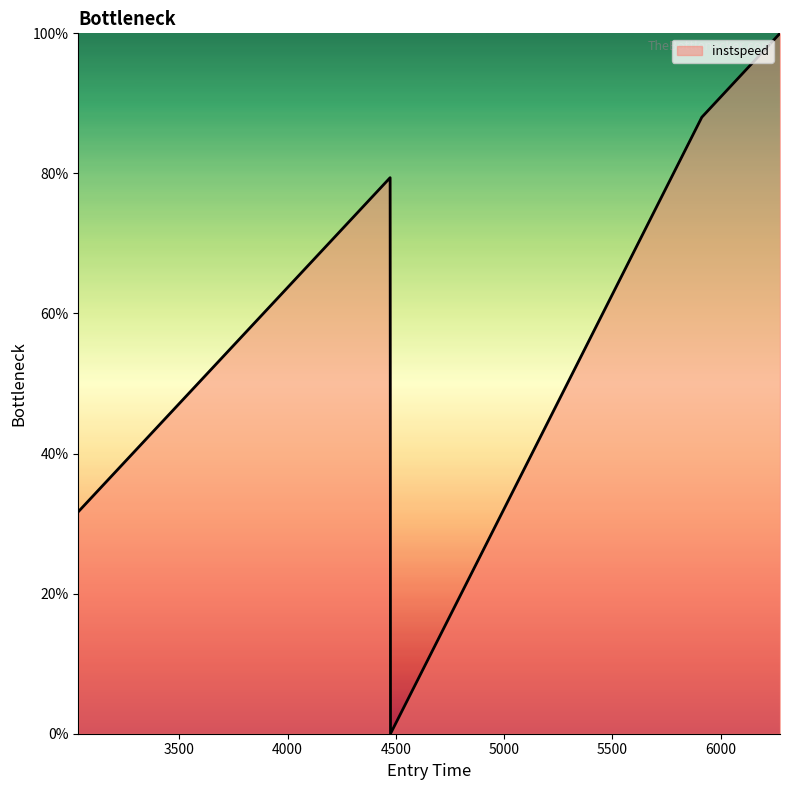

What is the difference between the maximum and minimum values?

100.0